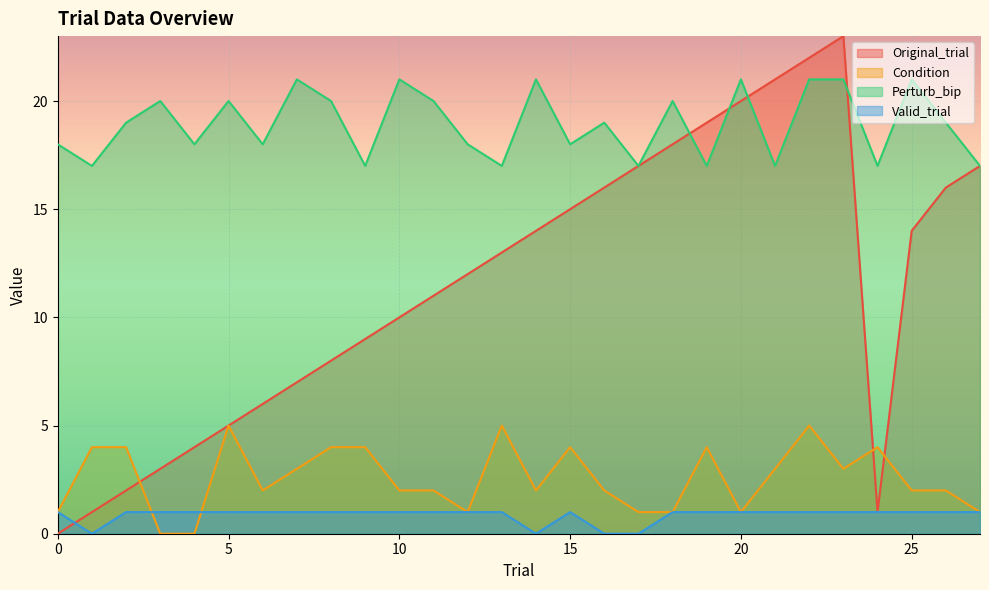

What is the average value of the Valid_trial series?

1